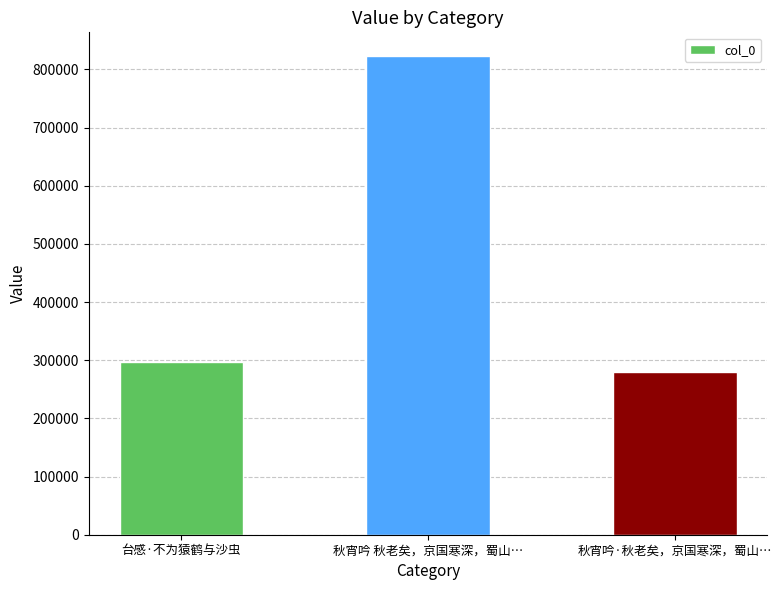

What is the value of the 3rd bar from the left?

279228